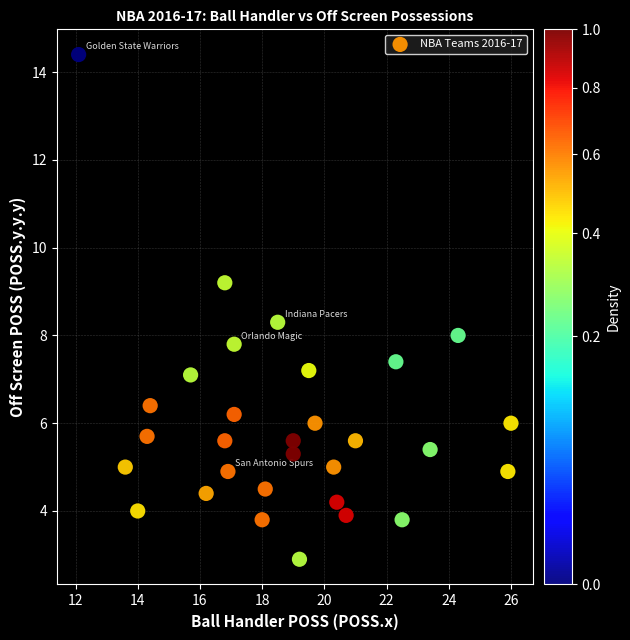

What is the range of Y values (max minus min)?

11.5